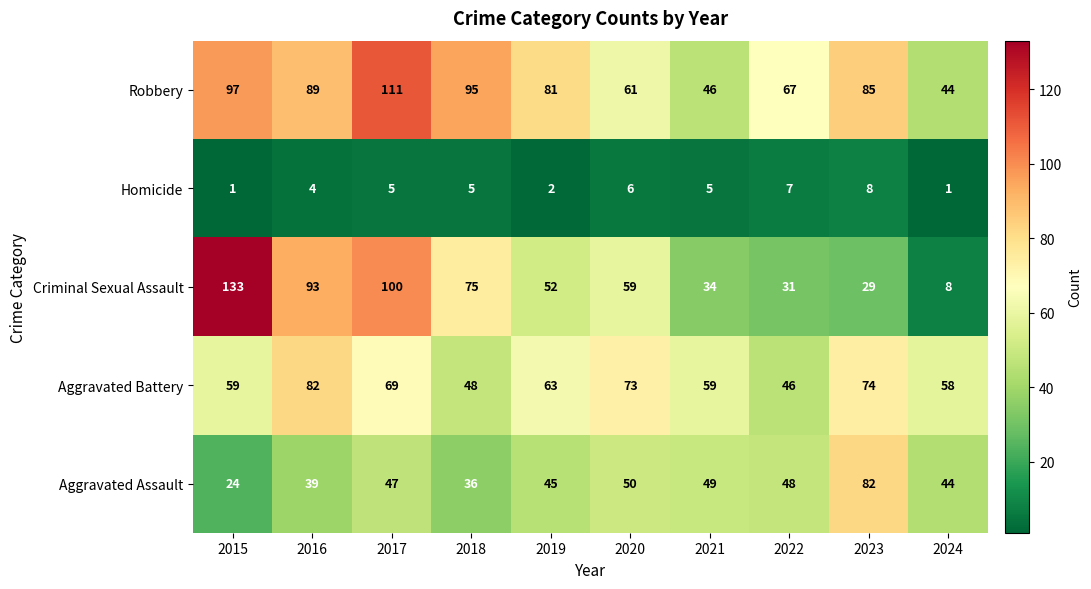

True or false: Criminal Sexual Assault has a value of 136 at 2017.

False